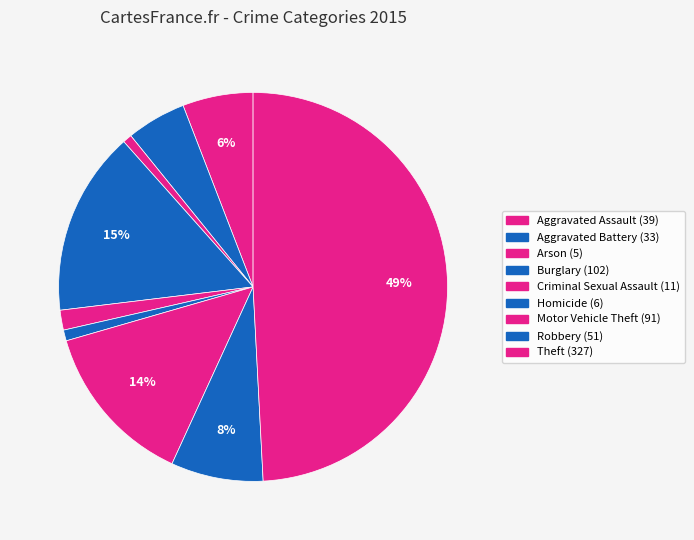

How many slices are in this pie chart?

9